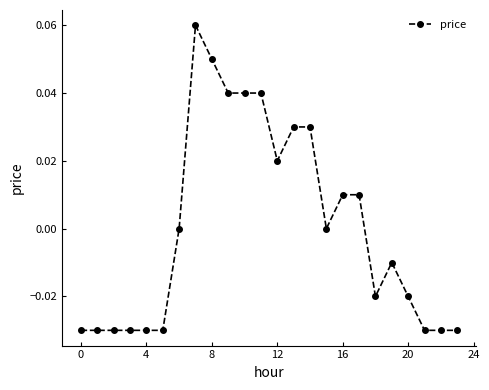

Count the number of categories in the chart.

24